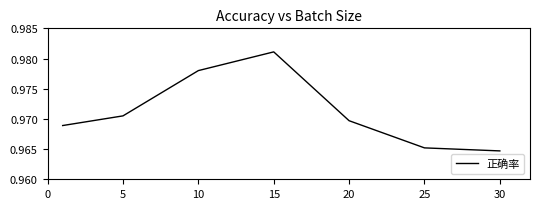

How many values are between 0 and 1?

7